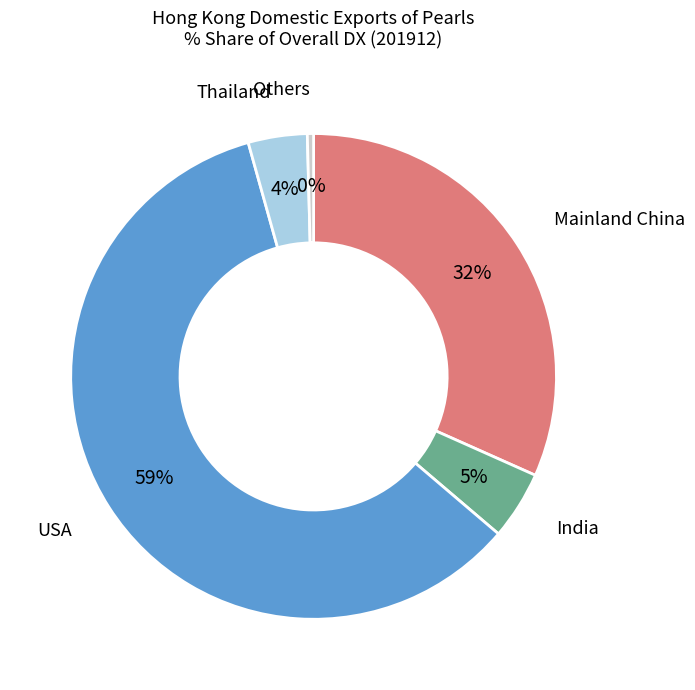

Is there any slice that represents more than half of the pie?

Yes